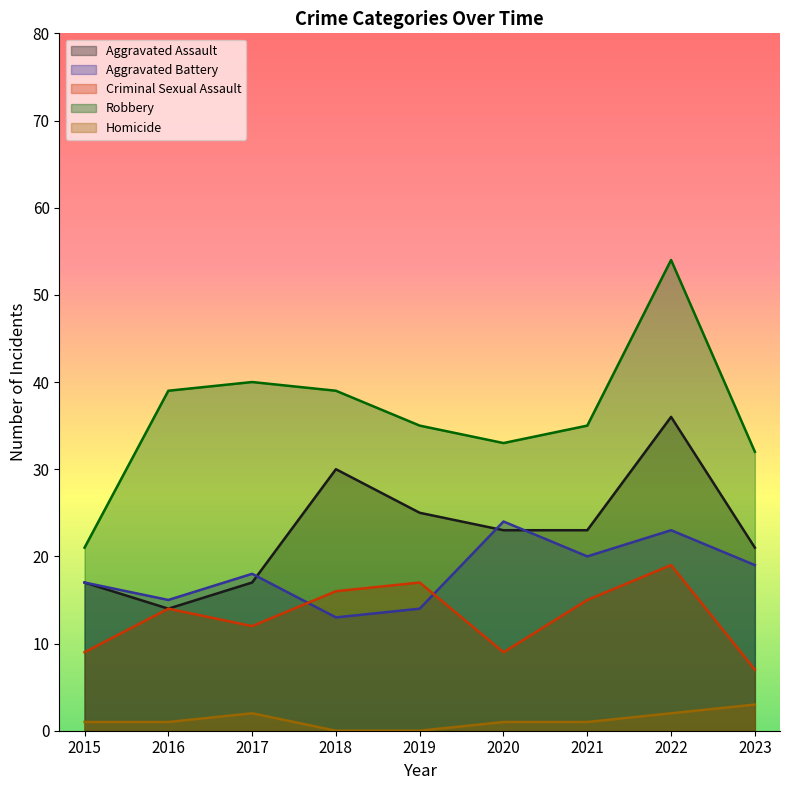

What is the total value across all series at 2021?

94